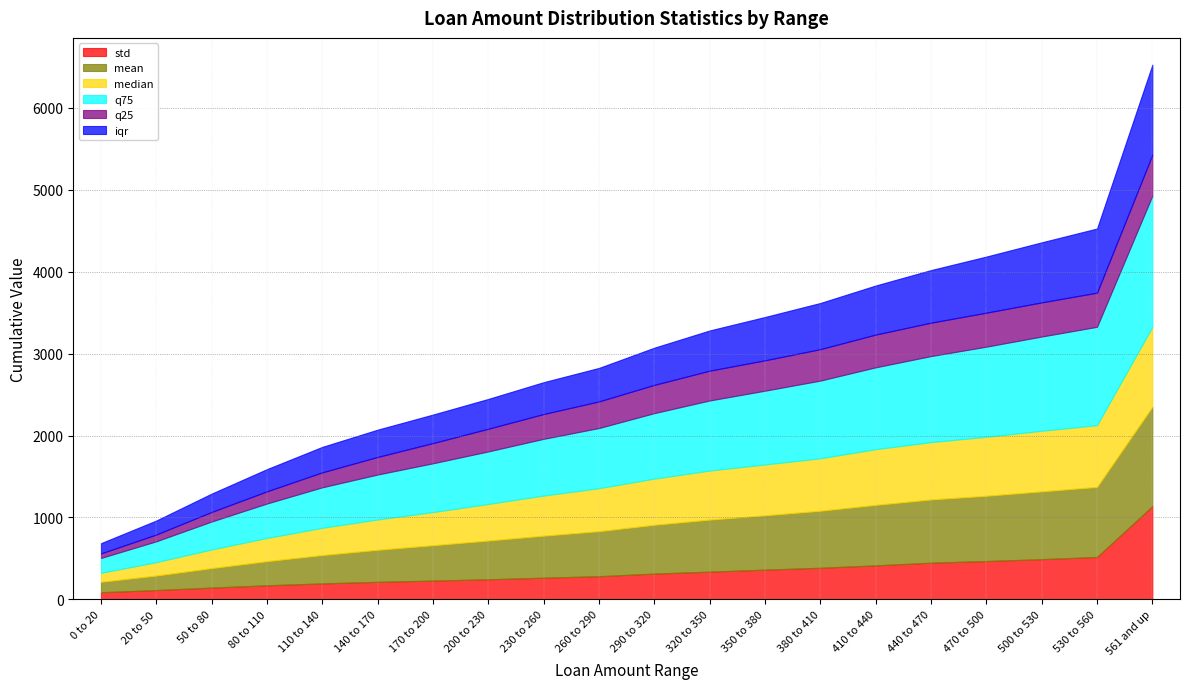

What is the lowest value of the q25 series?

56.0